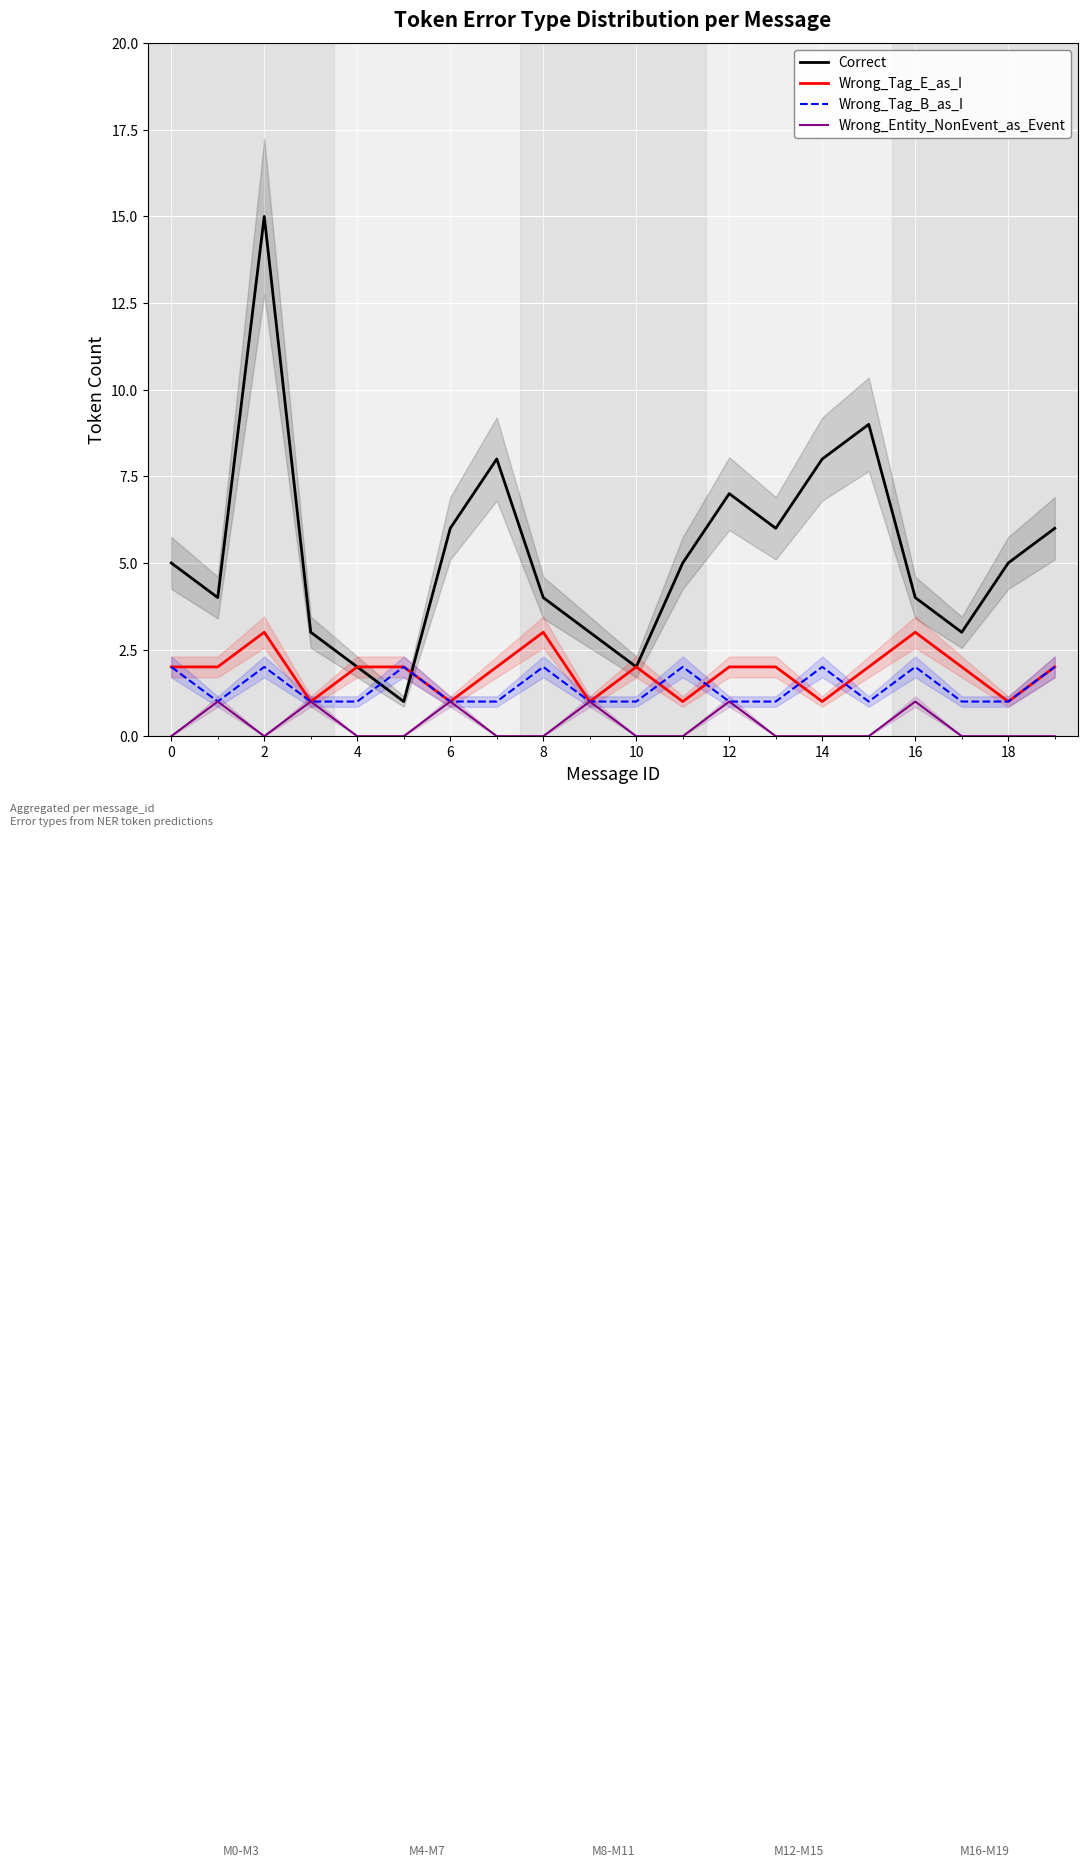

How many lines are shown in the chart?

4